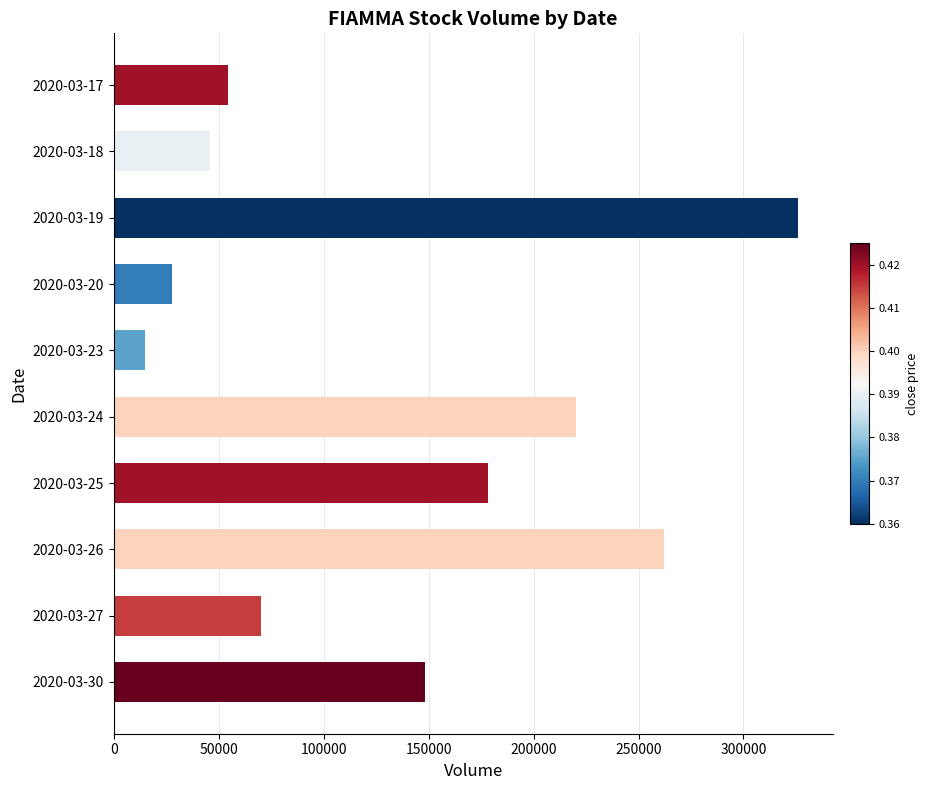

What is the ratio of the value at 2020-03-30 to the value at 2020-03-17?

2.7